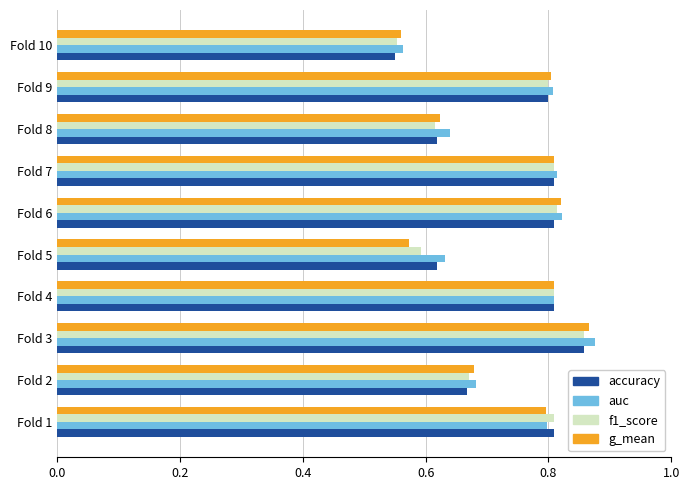

Count the g_mean values in the range 0 to 1.

10